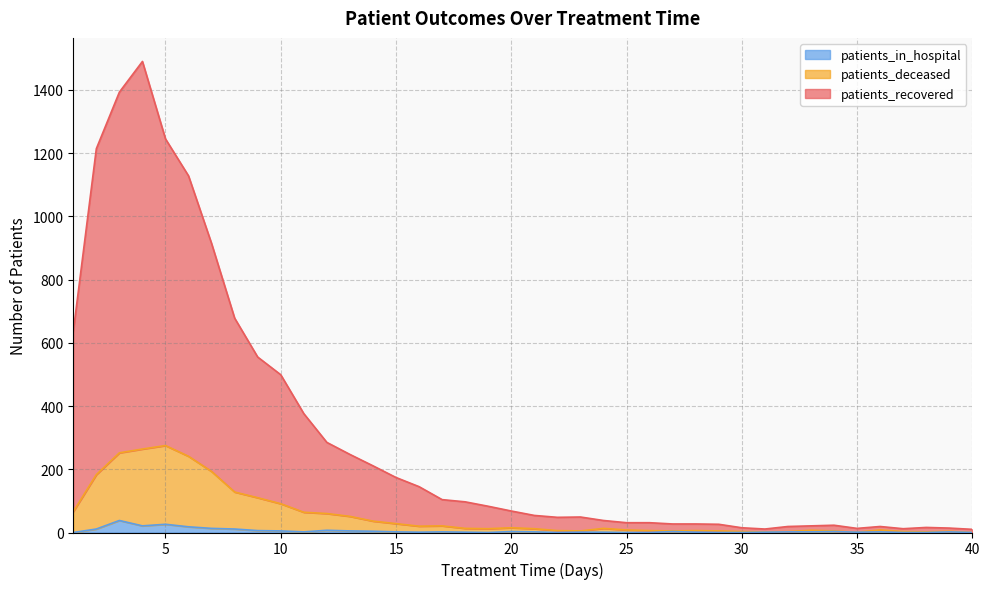

At which category does patients_in_hospital reach its first local valley?

4